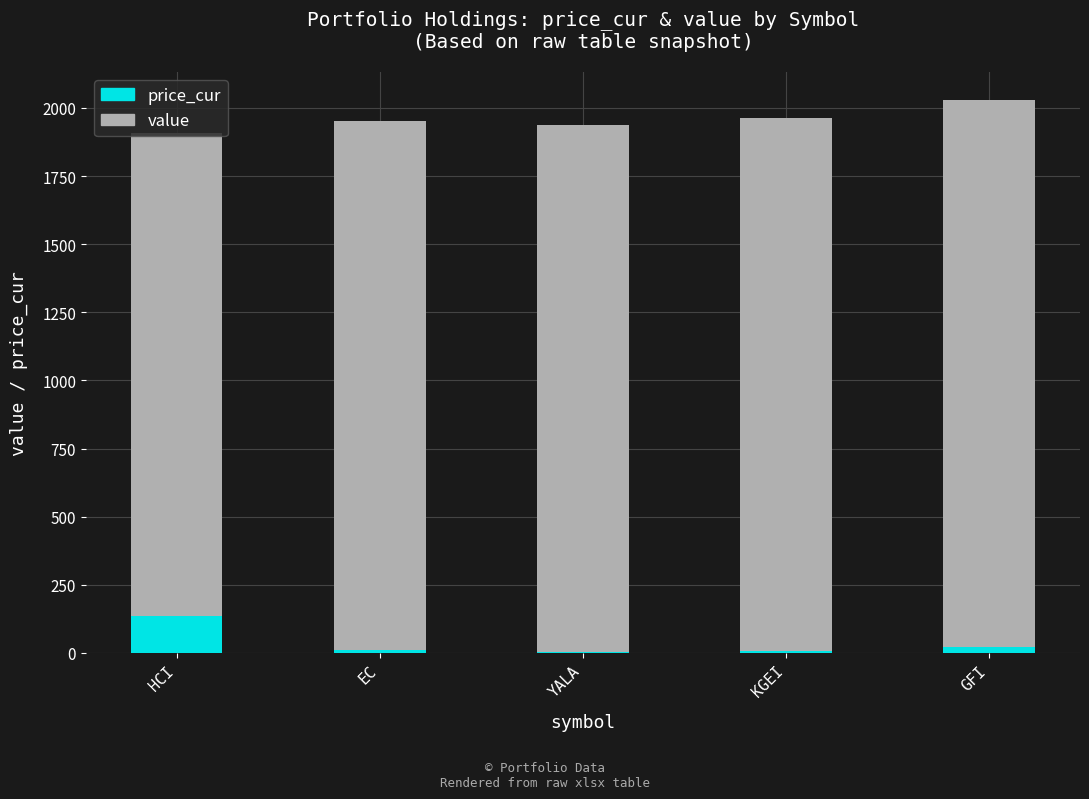

The price_cur series shows 10.1 at EC. True or false?

True